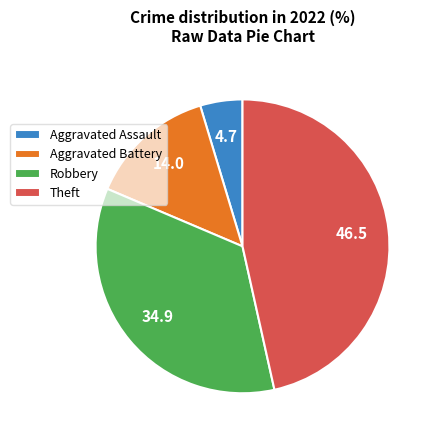

Is there any slice that represents more than half of the pie?

No